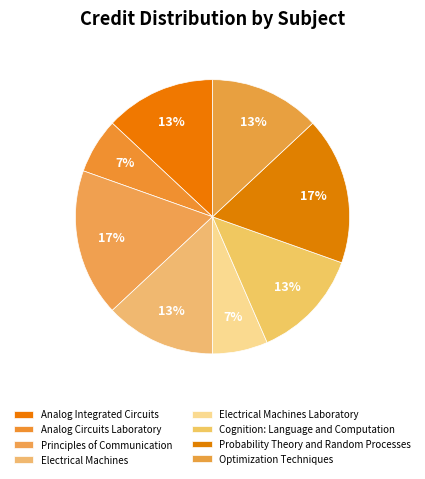

To the nearest percent, what is the difference between the Probability Theory and Random Processes and Electrical Machines slice percentages?

4%